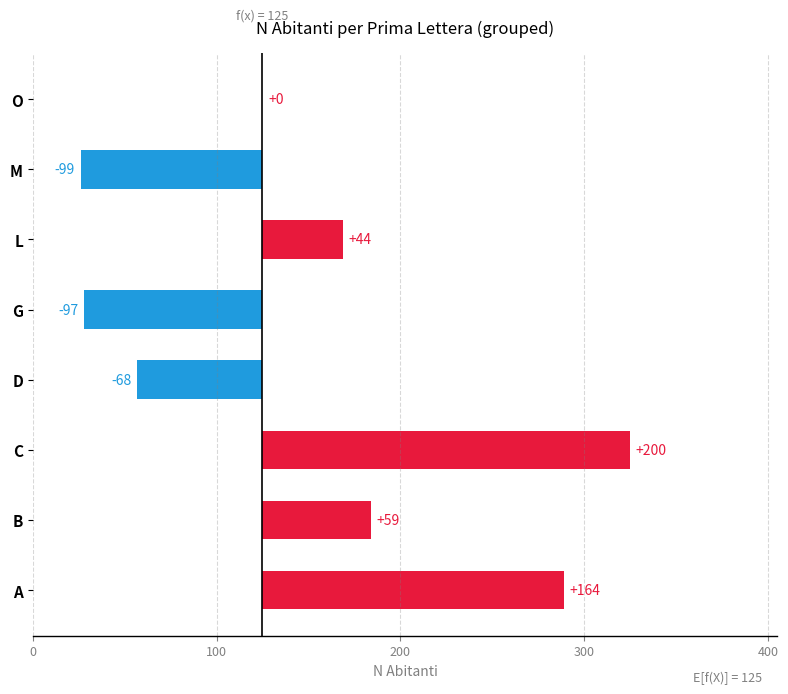

What is the difference between the second highest and second lowest values?

261